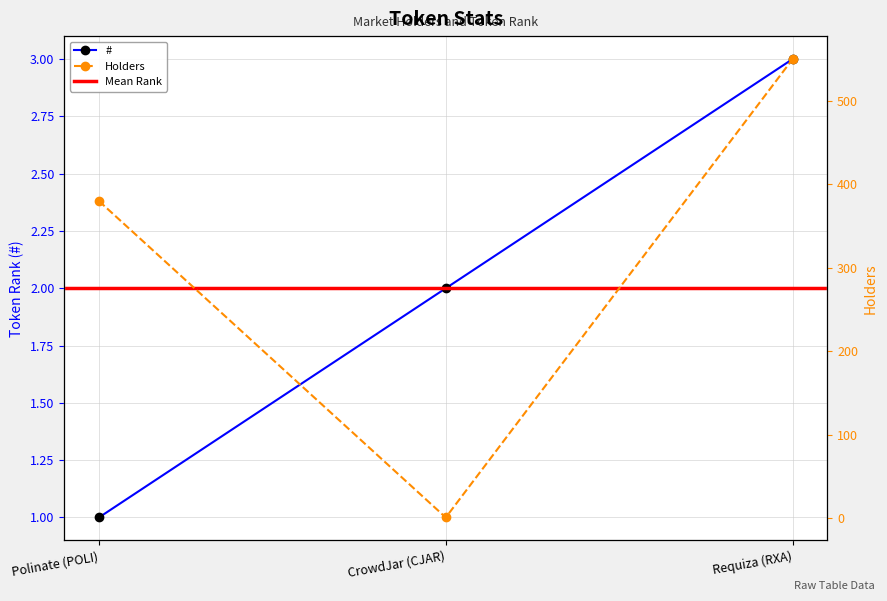

Reading left to right, transcribe all the data shown in this chart.

#: Polinate (POLI)=1	CrowdJar (CJAR)=2	Requiza (RXA)=3
Holders: Polinate (POLI)=380	CrowdJar (CJAR)=1	Requiza (RXA)=550